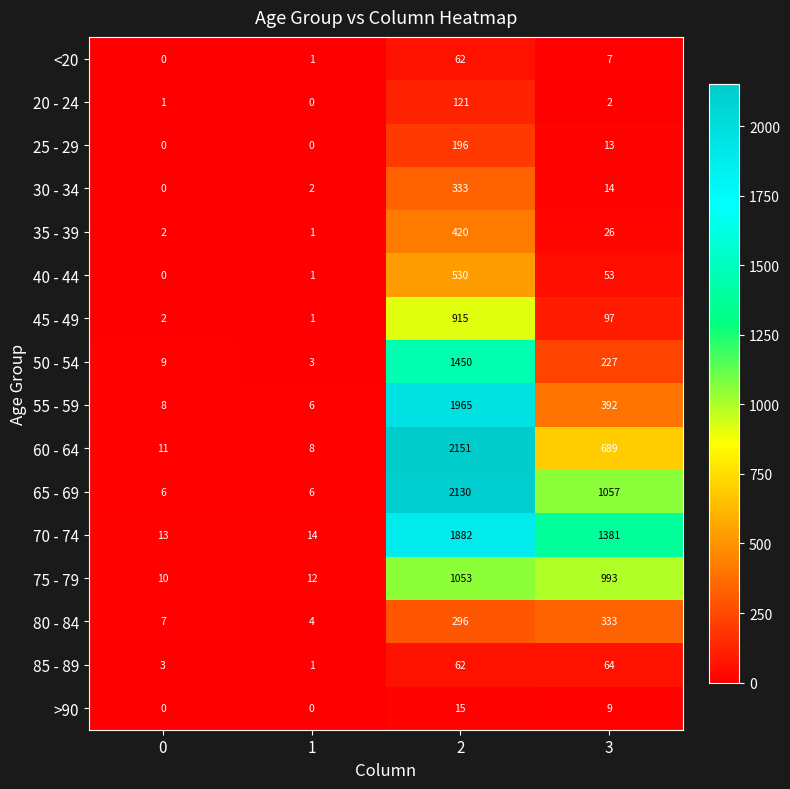

Rank the categories by 30 - 34 value from lowest to highest.

0, 1, 3, 2